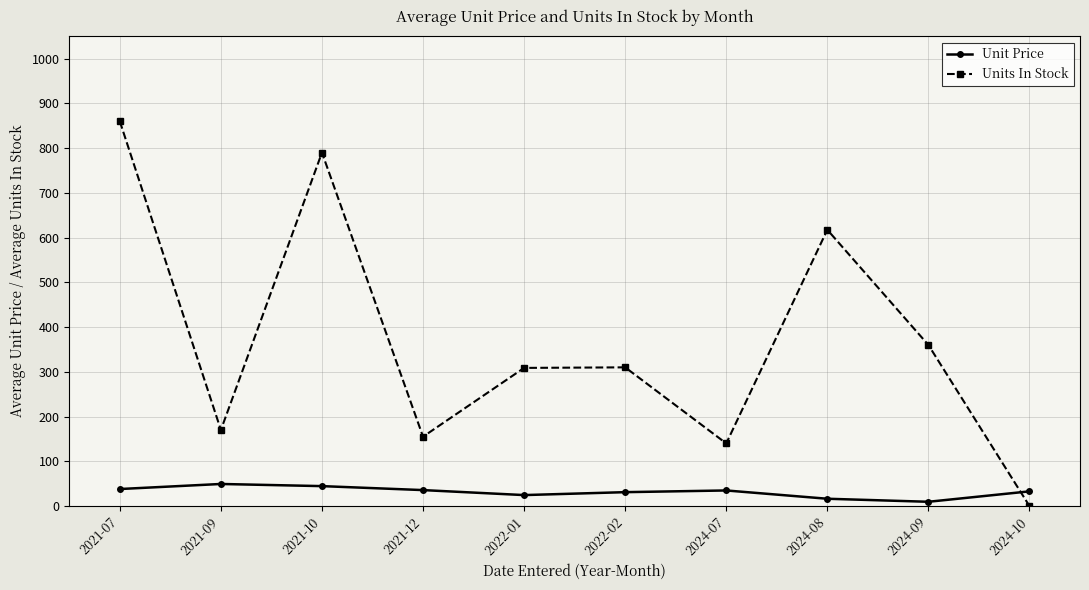

How many times do Units In Stock and Unit Price cross each other?

1